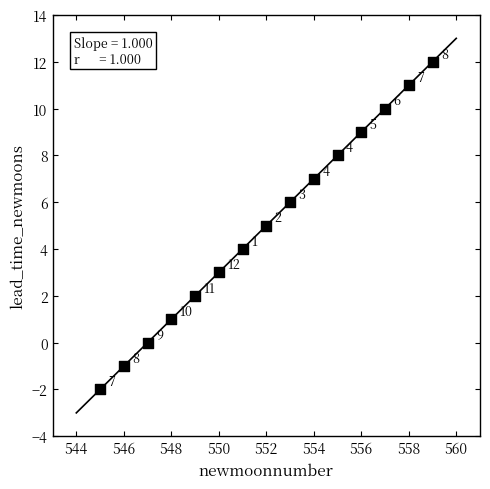

What Y value in the scatter plot is closest to 5?

5